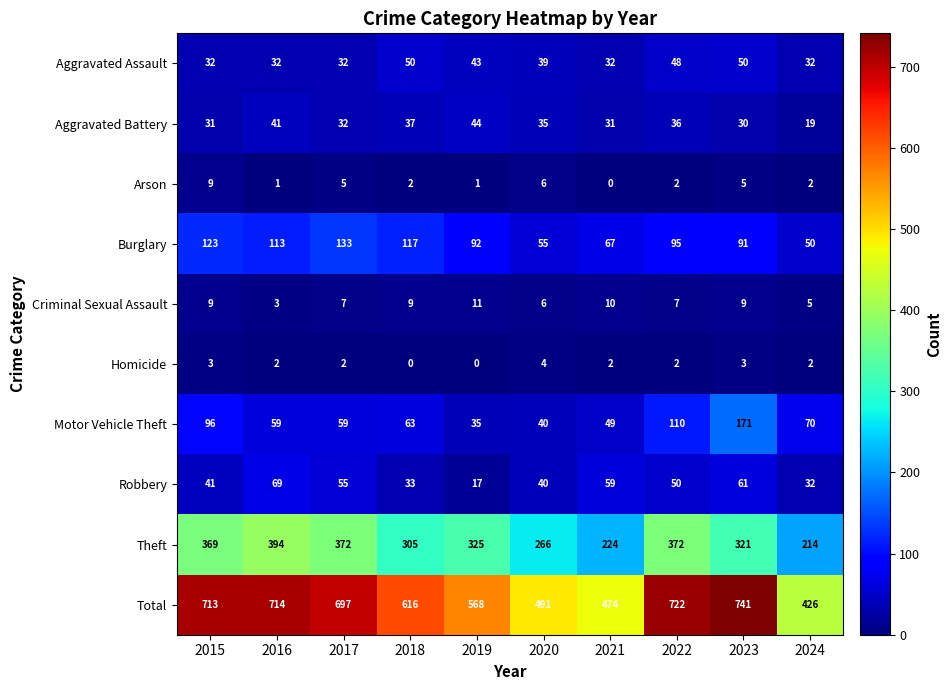

Is the value of Aggravated Battery at 2017 greater than the value of Homicide at 2021?

Yes